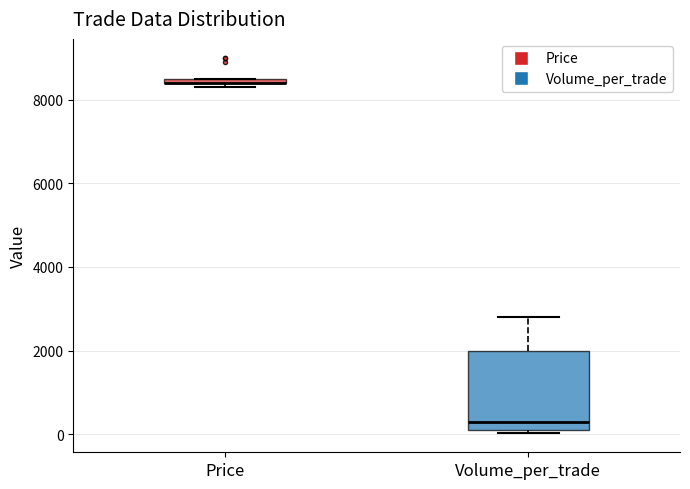

Comparing the boxes themselves (not the whiskers), which one is the tallest?

Volume_per_trade